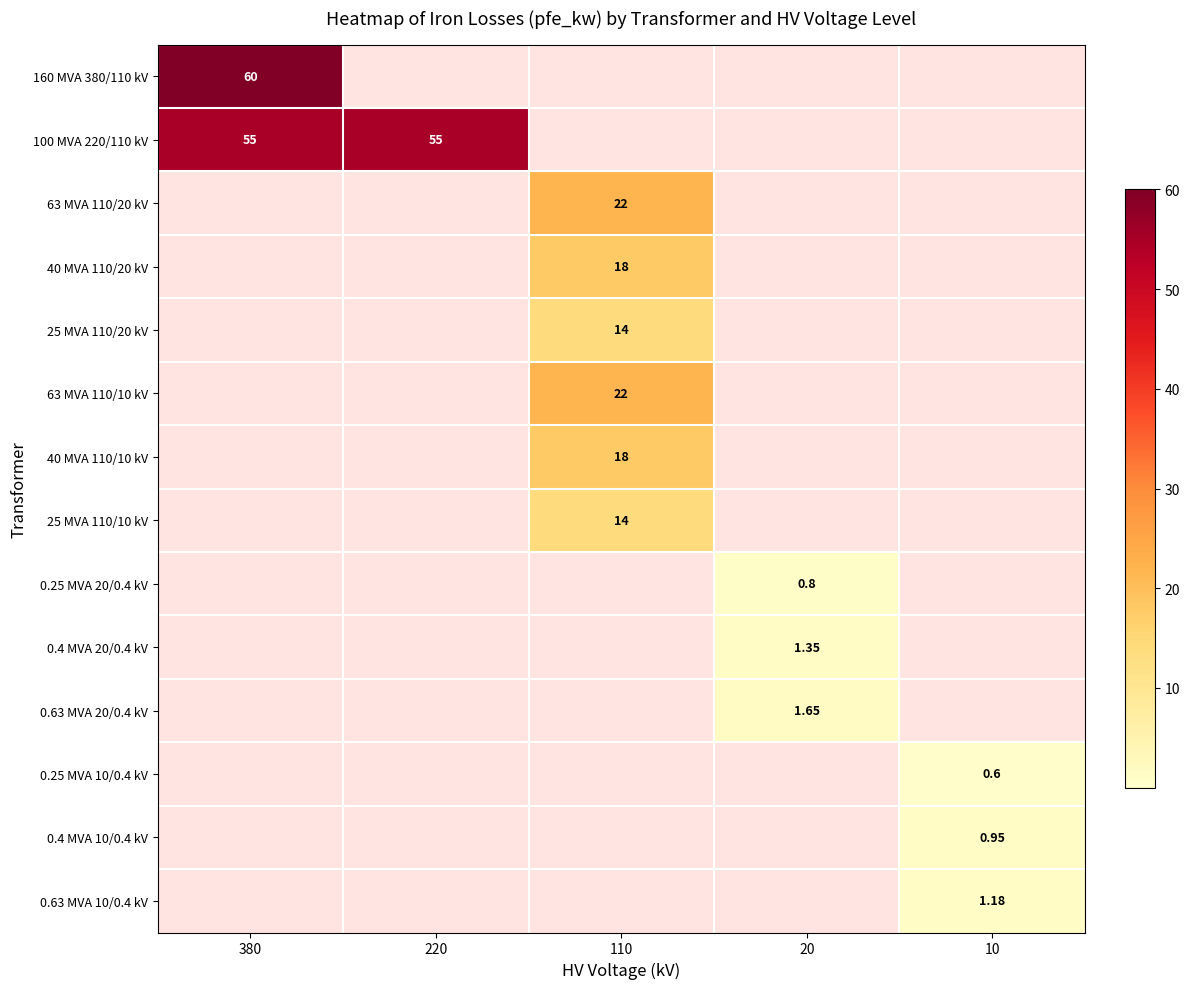

What is the greatest value displayed?

60.0